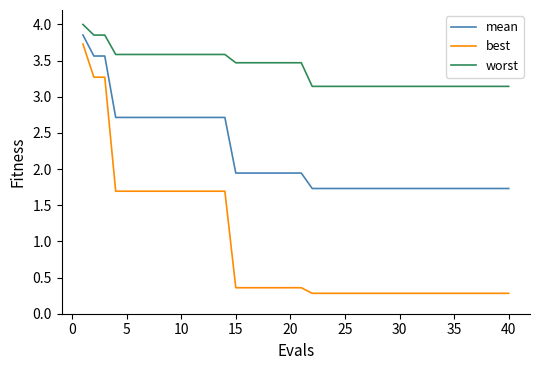

Which series has the largest total across all categories?

worst